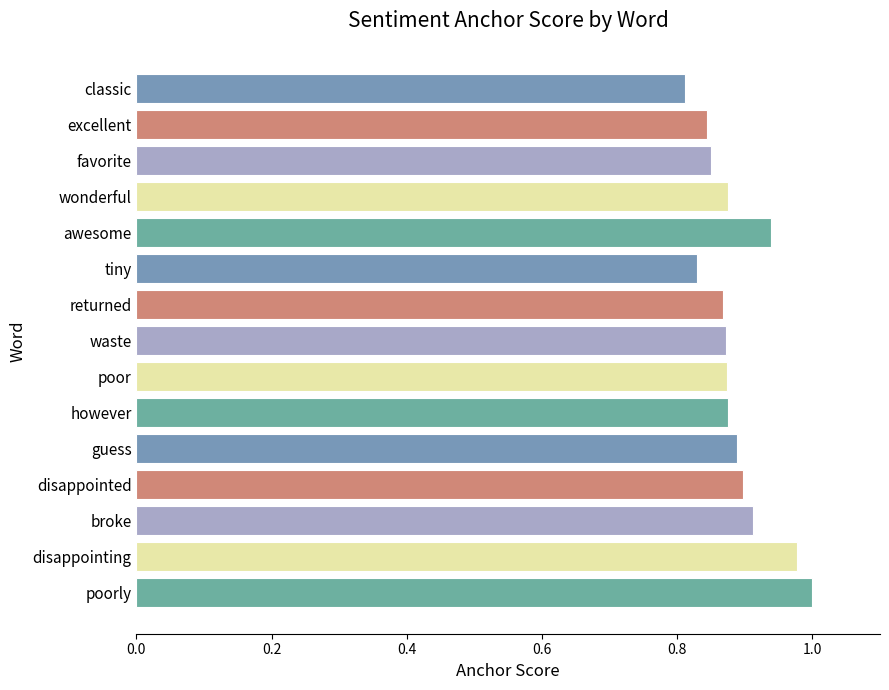

What is the sum of all values?

13.3